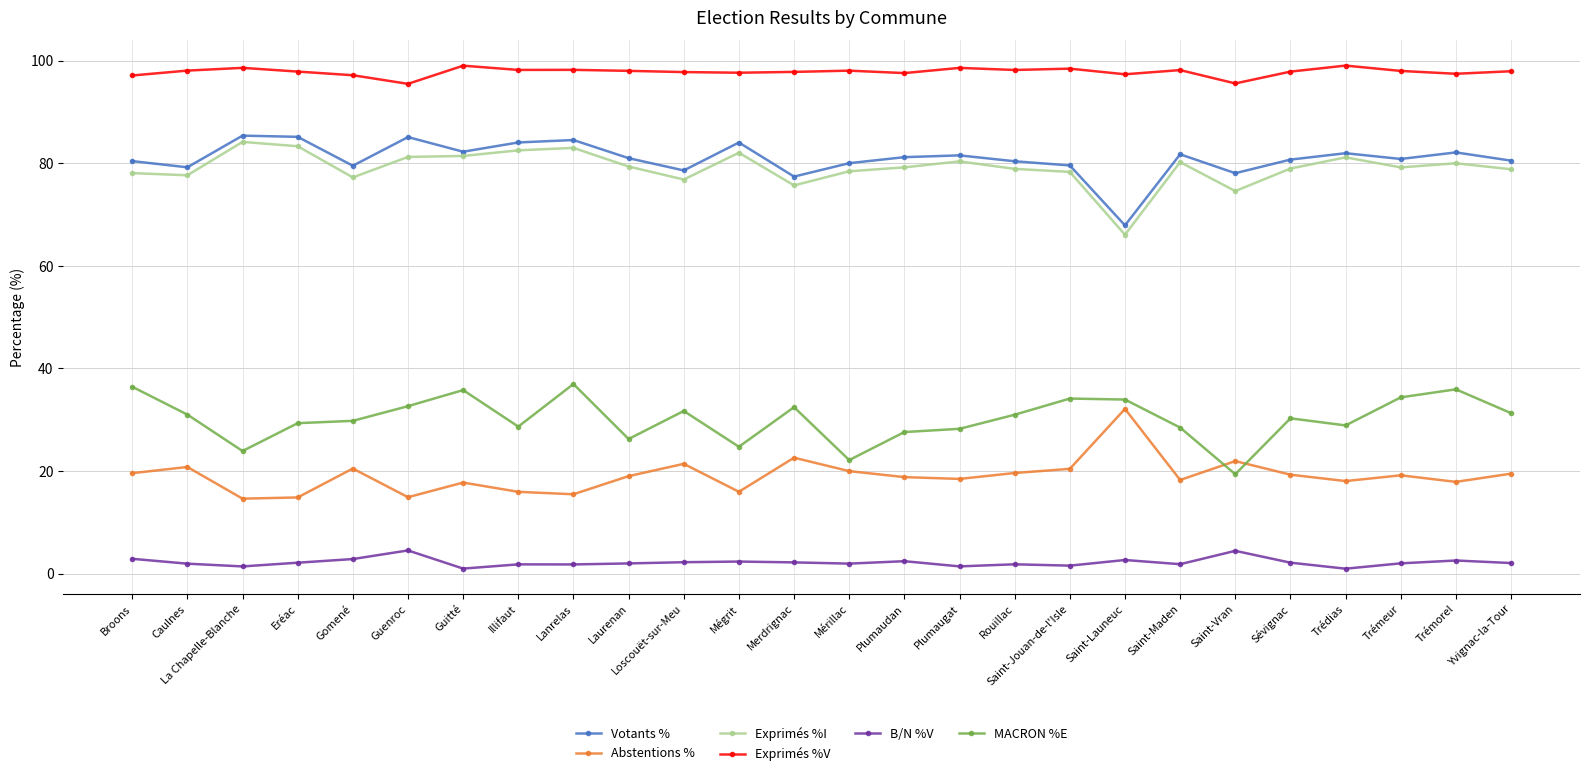

Which series changed the most between Broons and Loscouët-sur-Meu?

MACRON %E